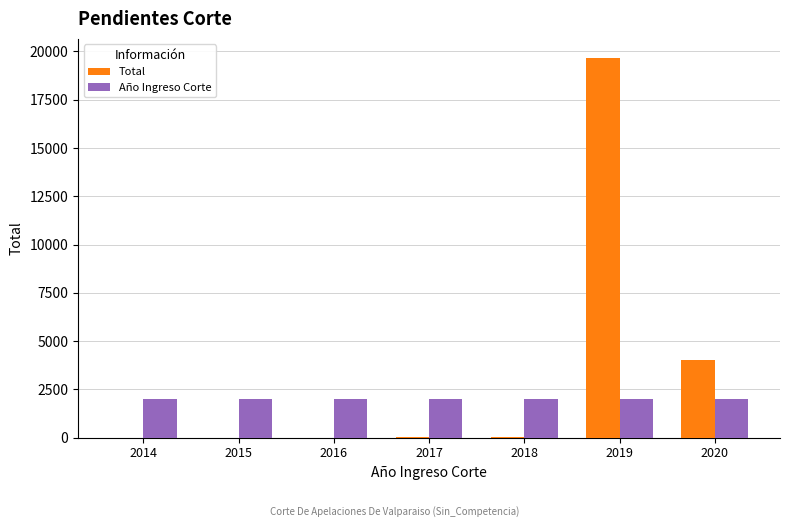

Which series has the largest total across all categories?

Total